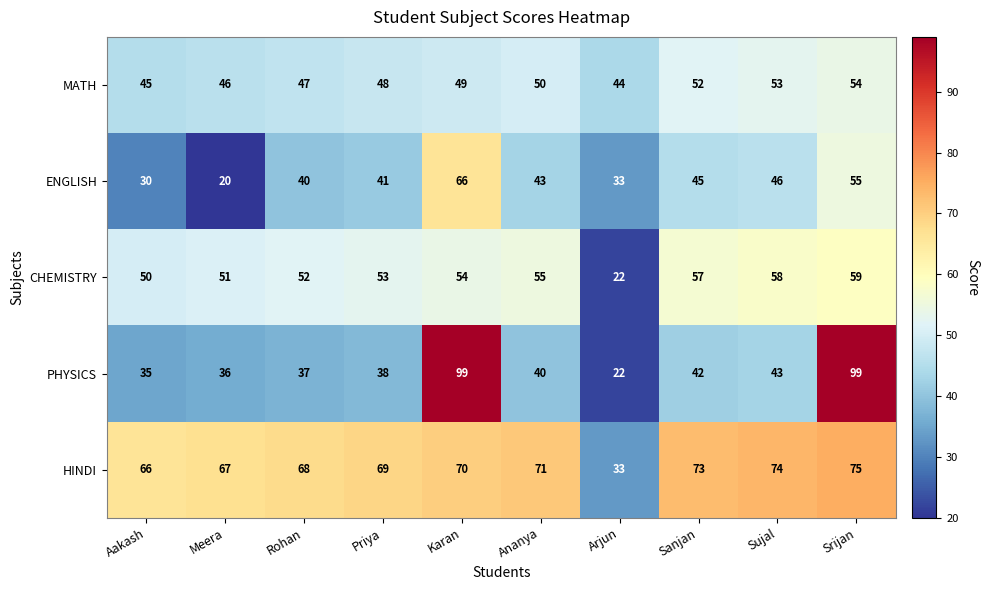

Rank the series by their maximum value, from highest to lowest.

PHYSICS, HINDI, ENGLISH, CHEMISTRY, MATH